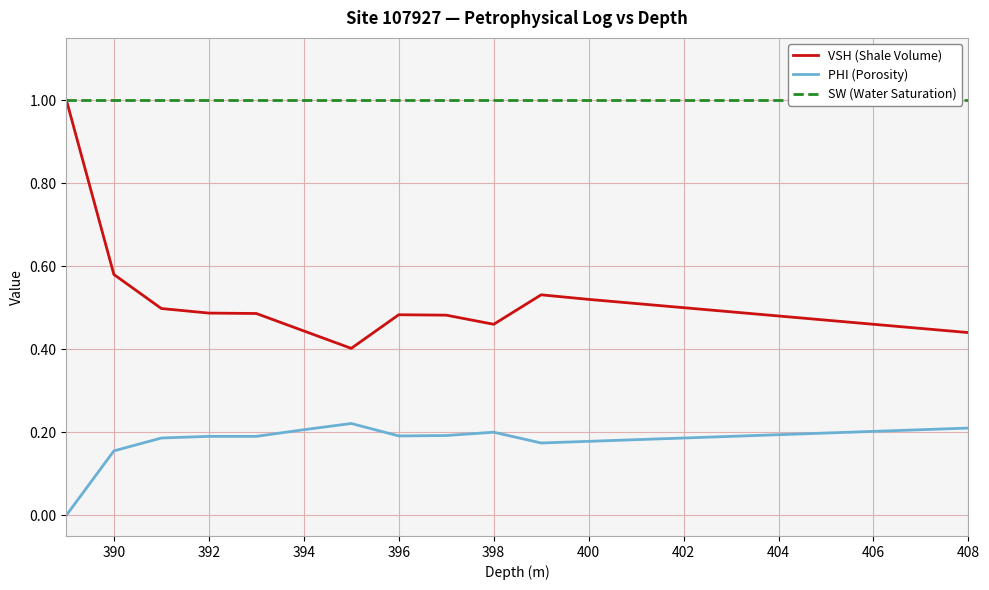

True or false: VSH (Shale Volume) and PHI (Porosity) intersect in this chart.

False